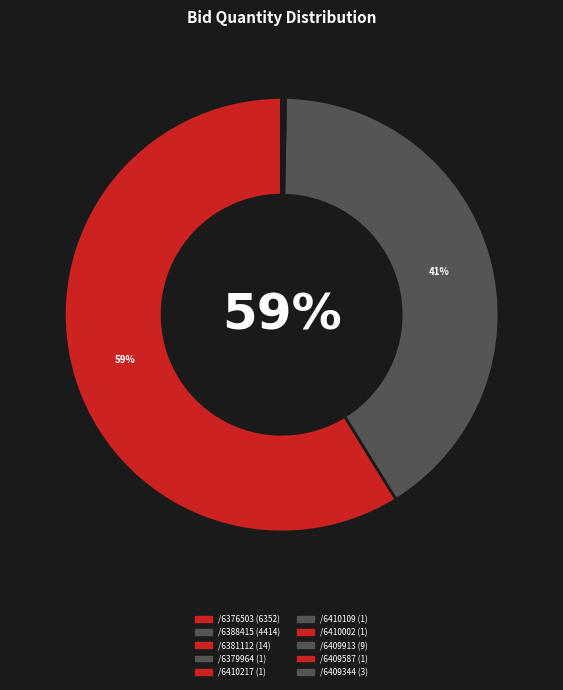

Which category has the smallest portion of the pie?

GEM/2025/B/6379964